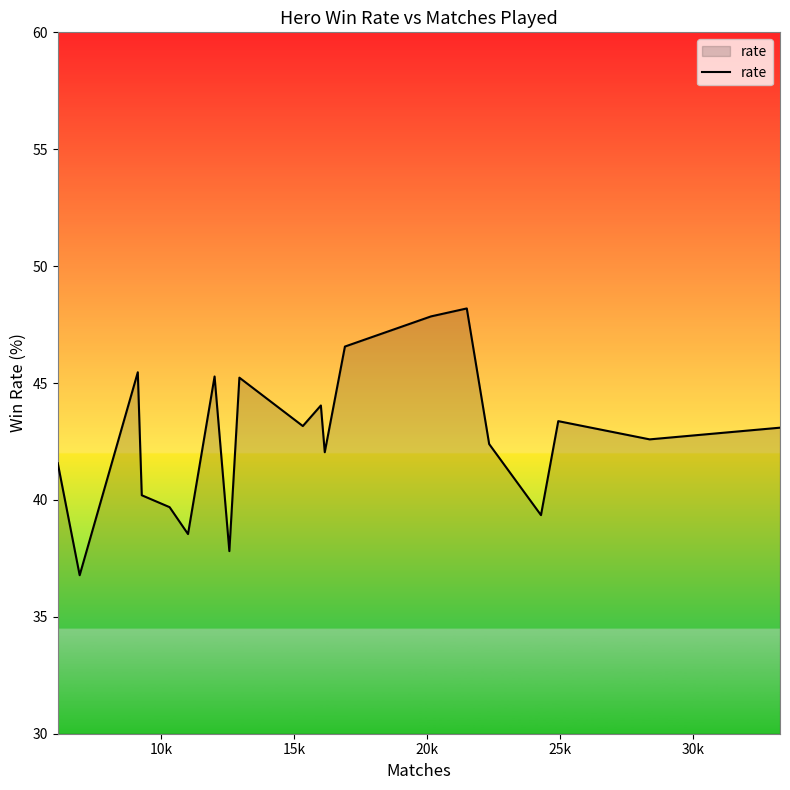

What is the difference between the maximum and minimum values?

11.4